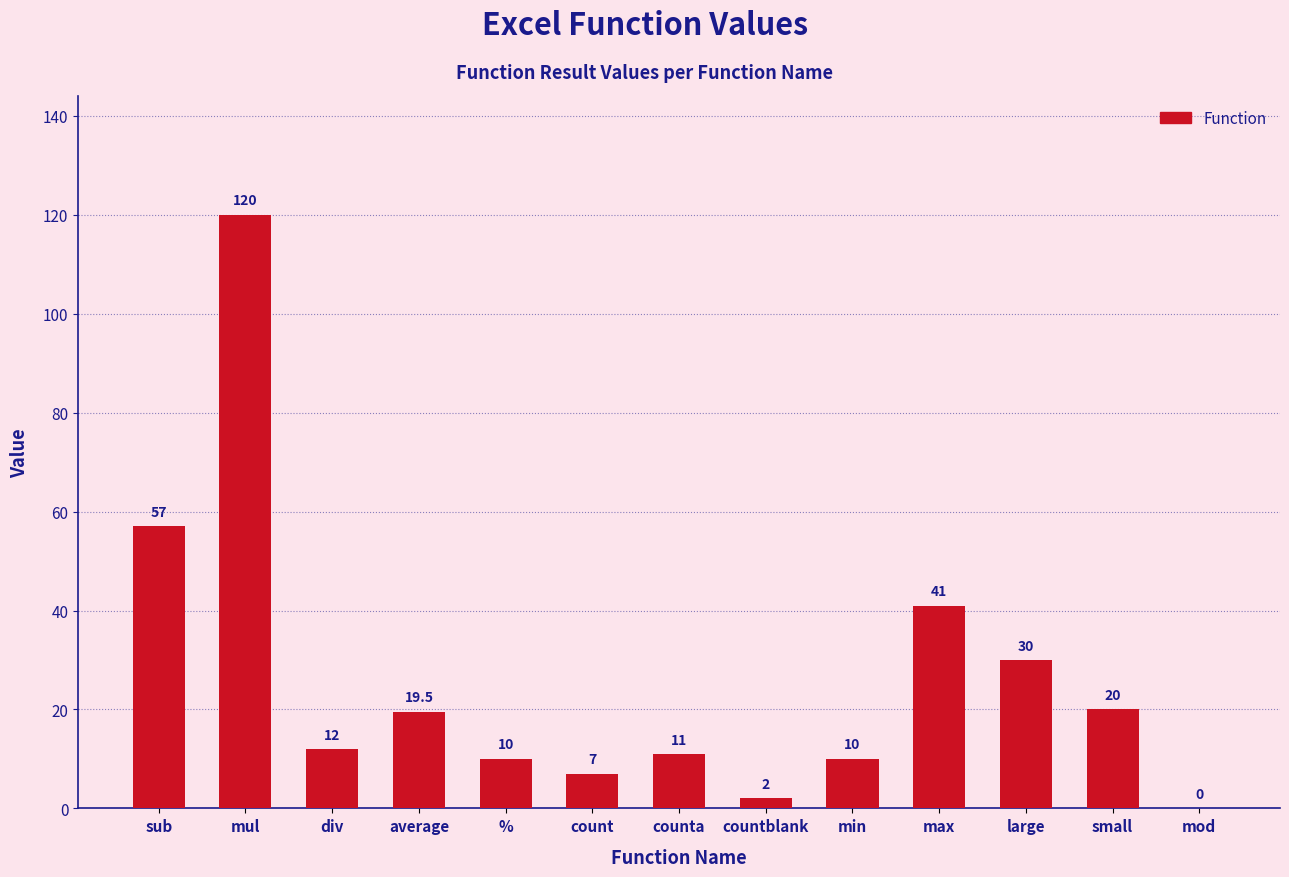

What is the greatest value displayed?

120.0